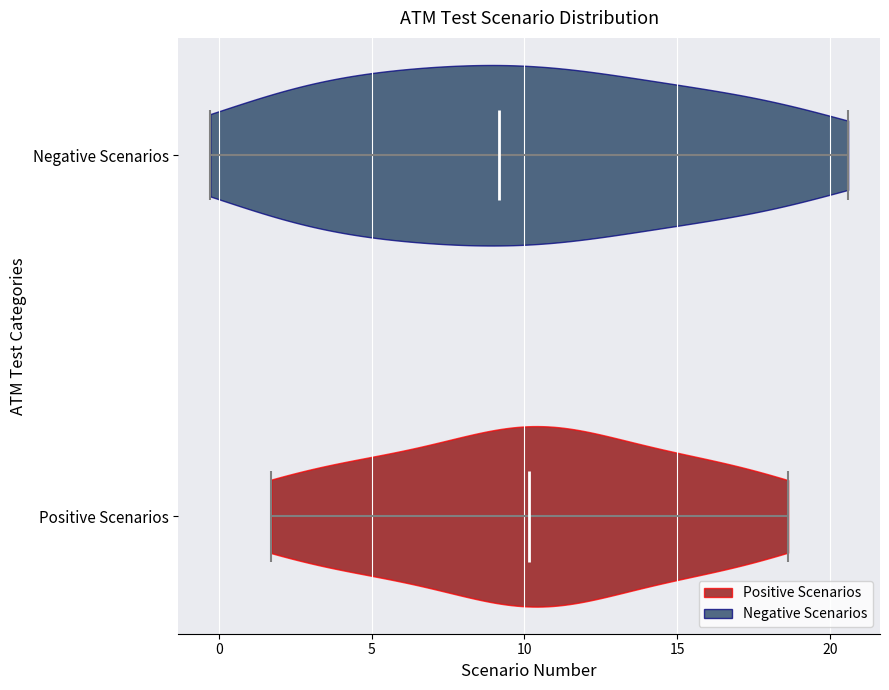

Reading bottom to top, read every violin against the x-axis: where its median line is, and the lowest and highest points it reaches. The values are not printed on the chart, so give them approximately, as read against the axis.

Positive Scenarios: median line 10.0, lowest point 1.5, highest point 18.5
Negative Scenarios: median line 9.0, lowest point -0.5, highest point 20.5